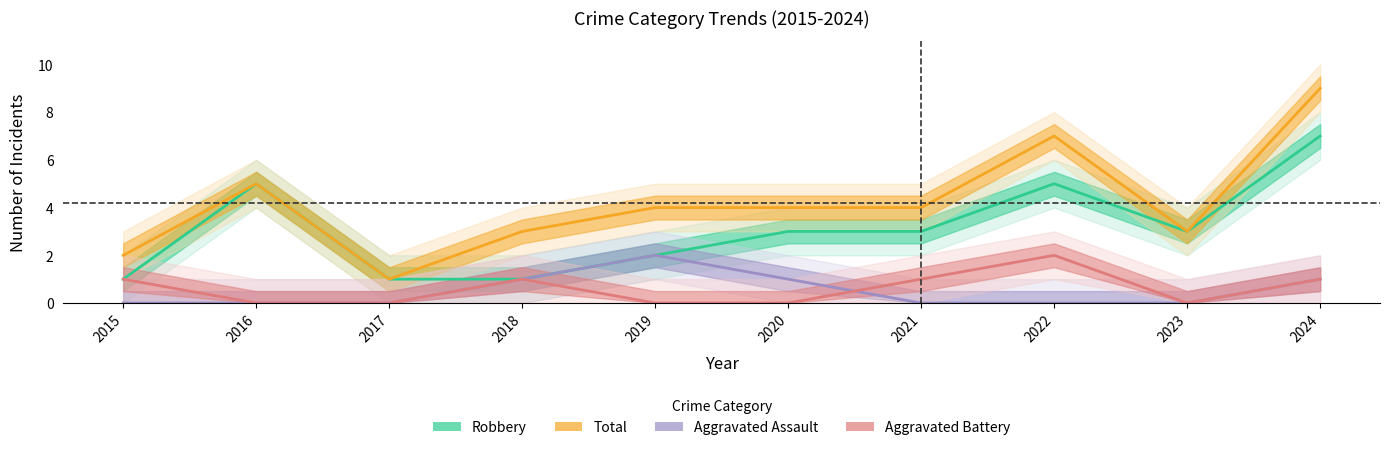

Reading left to right, transcribe all the data shown in this chart.

Robbery: 2015=1	2016=5	2017=1	2018=1	2019=2	2020=3	2021=3	2022=5	2023=3	2024=7
Total: 2015=2	2016=5	2017=1	2018=3	2019=4	2020=4	2021=4	2022=7	2023=3	2024=9
Aggravated Assault: 2015=0	2016=0	2017=0	2018=1	2019=2	2020=1	2021=0	2022=0	2023=0	2024=1
Aggravated Battery: 2015=1	2016=0	2017=0	2018=1	2019=0	2020=0	2021=1	2022=2	2023=0	2024=1